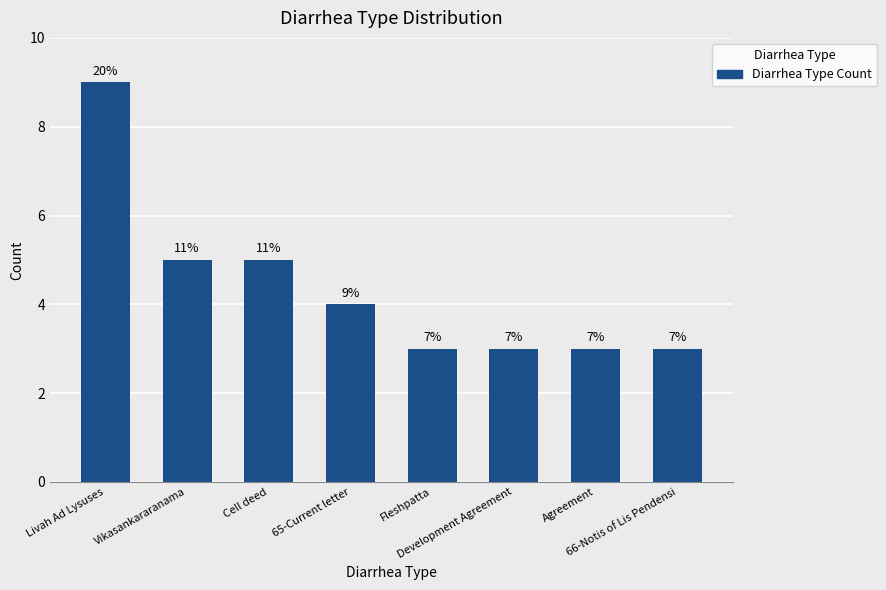

At which category does the chart reach its peak across all series?

Livah Ad Lysuses